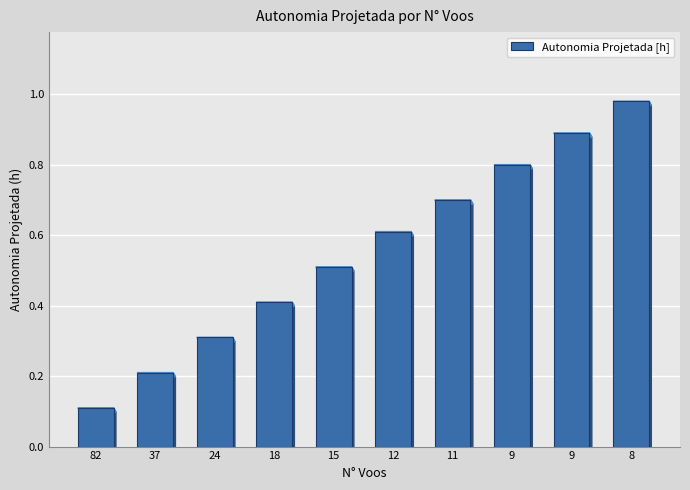

True or false: the data shows 1.1 at 12.

False